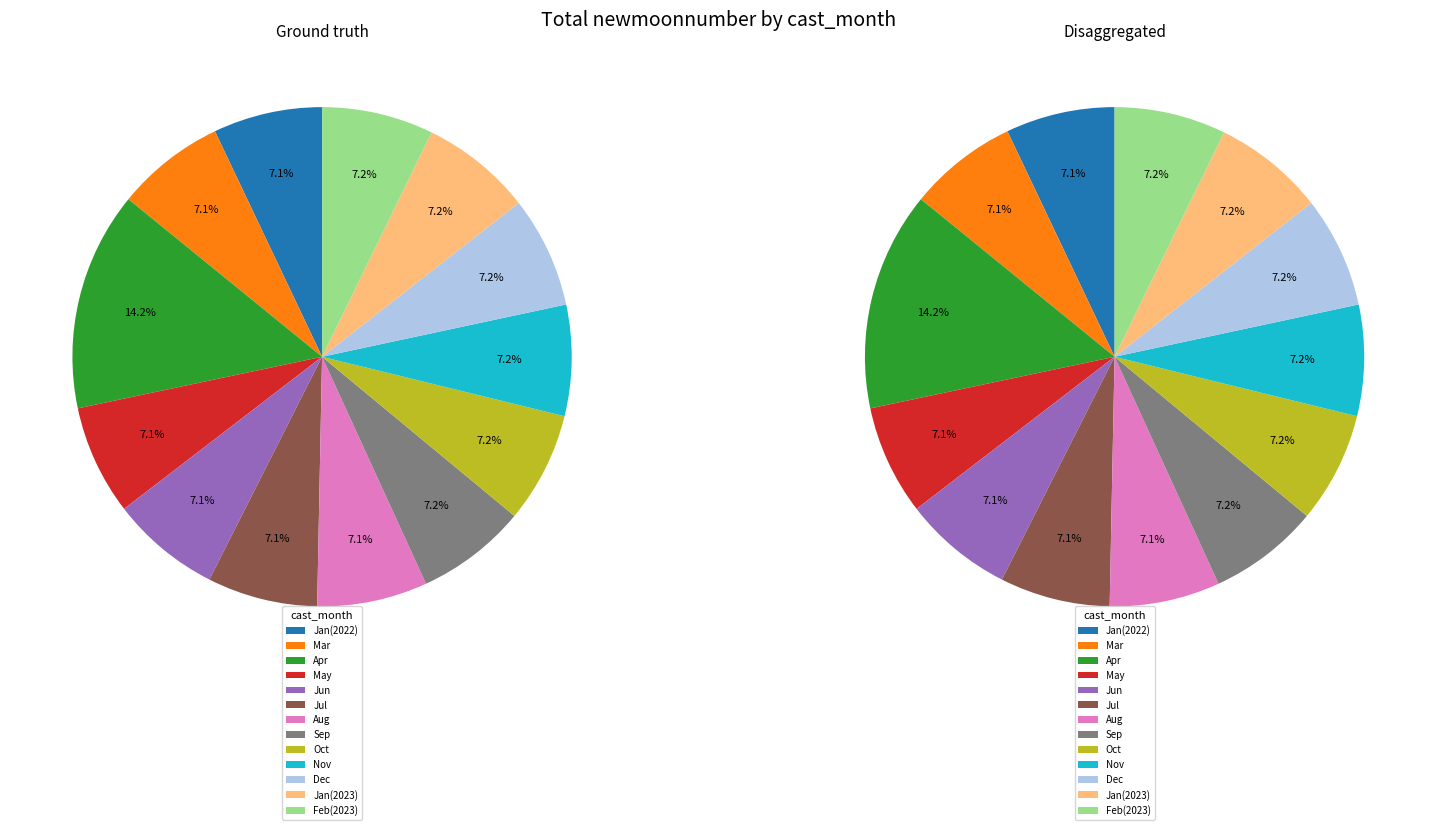

Approximately how many times larger is the value at 7 compared to 3?

1.0